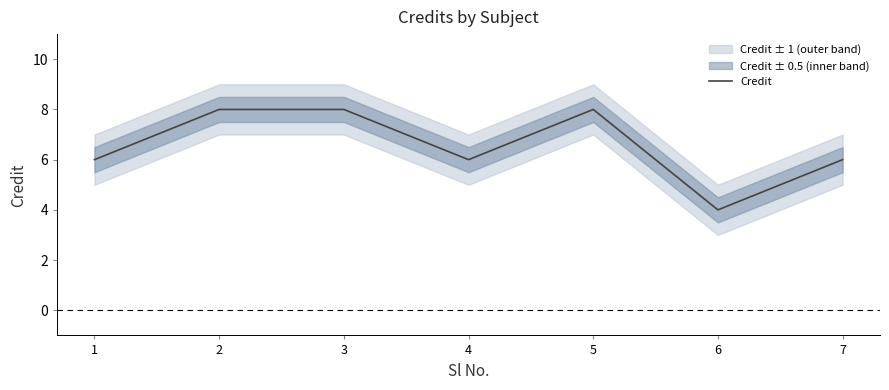

What is the sum of the values at 5 and 1?

14